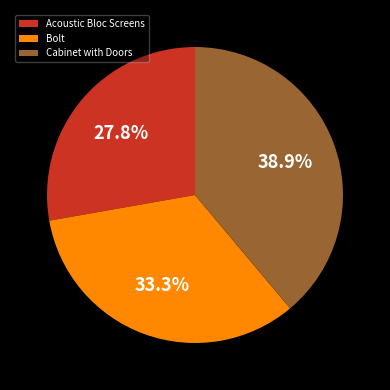

To the nearest percent, what percentage of the pie is Bolt?

33%